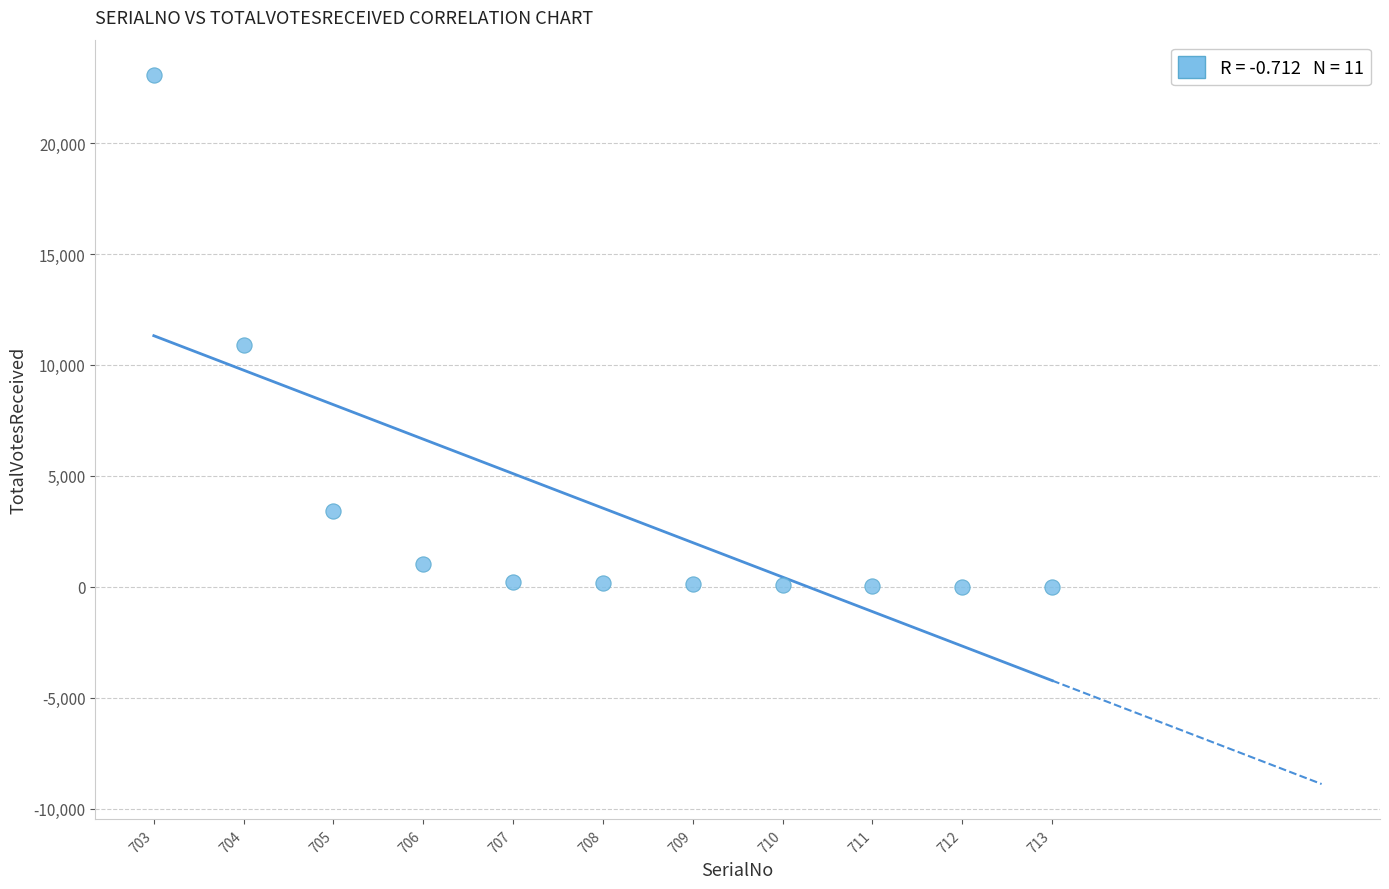

What is the average Y value?

3549